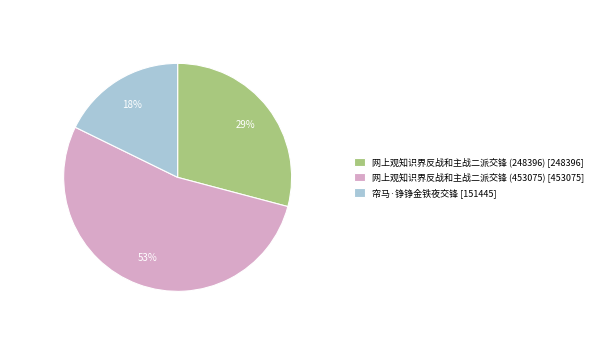

True or false: 帘马·铮铮金铁夜交锋 accounts for 4% of the total.

False